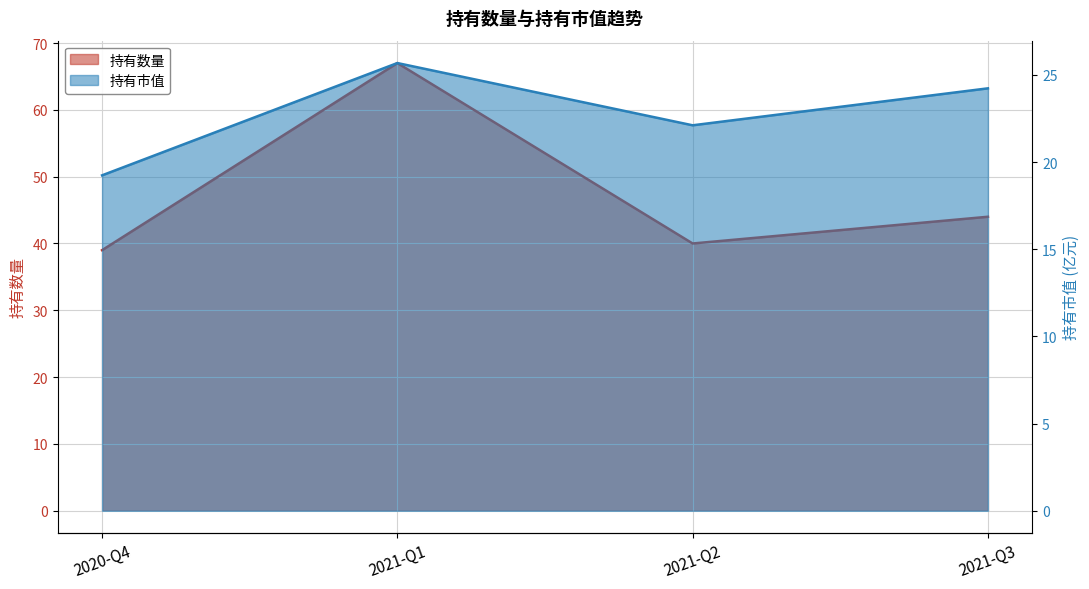

What is the sum of the 持有数量 values at 2020-Q4 and 2021-Q2?

79.0